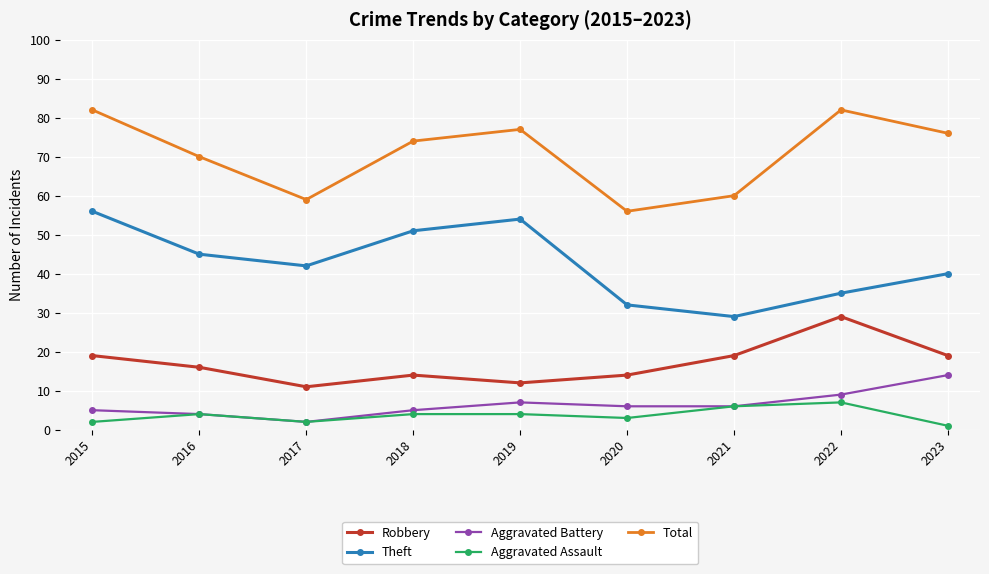

True or false: Total and Robbery cross at least once.

False